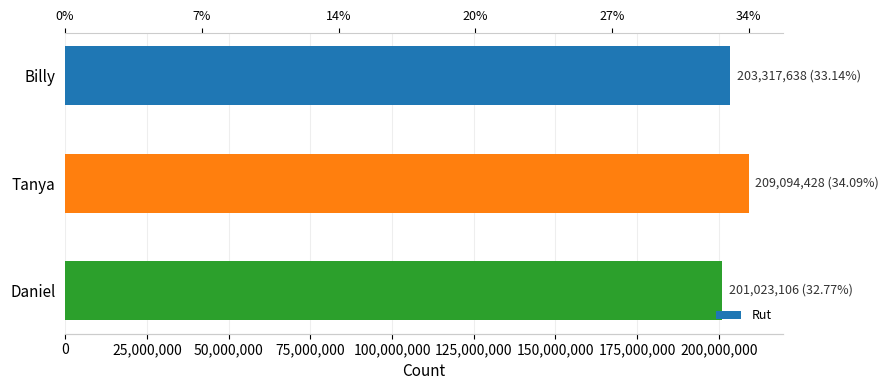

The chart shows a value of 136788306 at Billy. True or false?

False